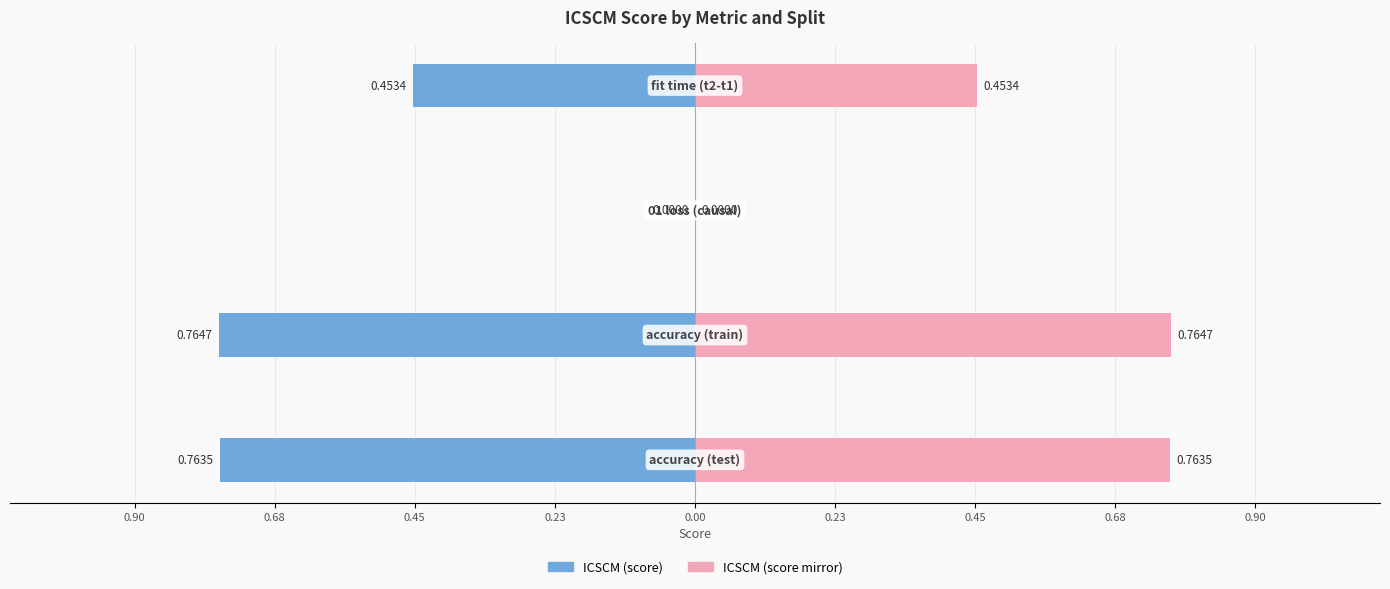

Which series has the largest range (max minus min)?

ICSCM (score)